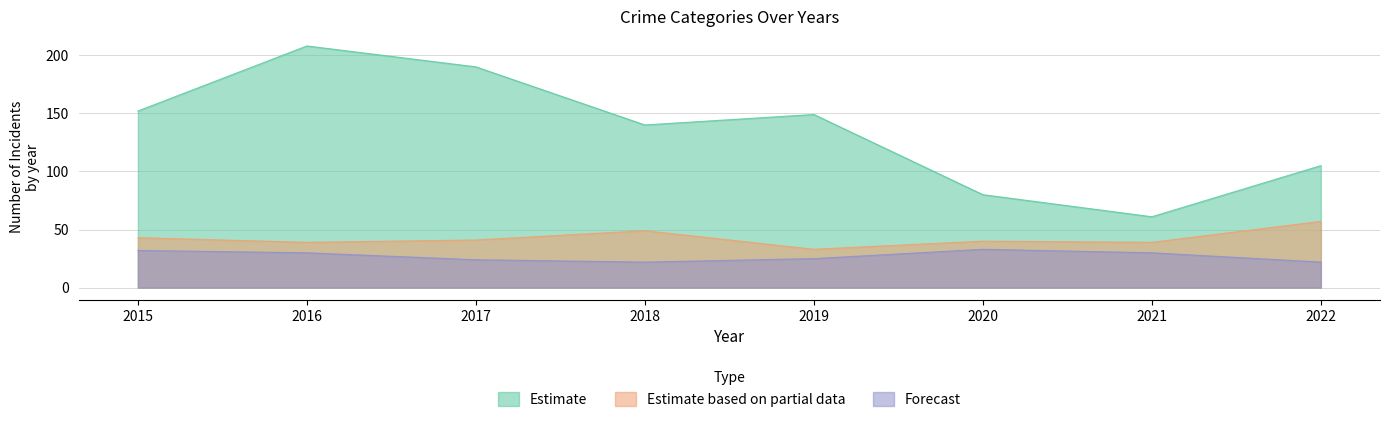

Which series has the largest total across all categories?

Estimate